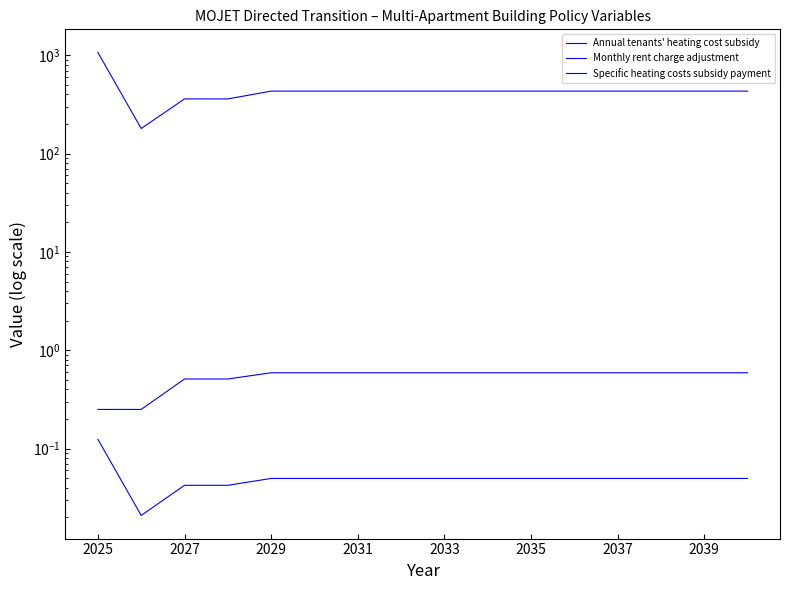

True or false: Monthly rent charge adjustment and Annual tenants' heating cost subsidy intersect in this chart.

False